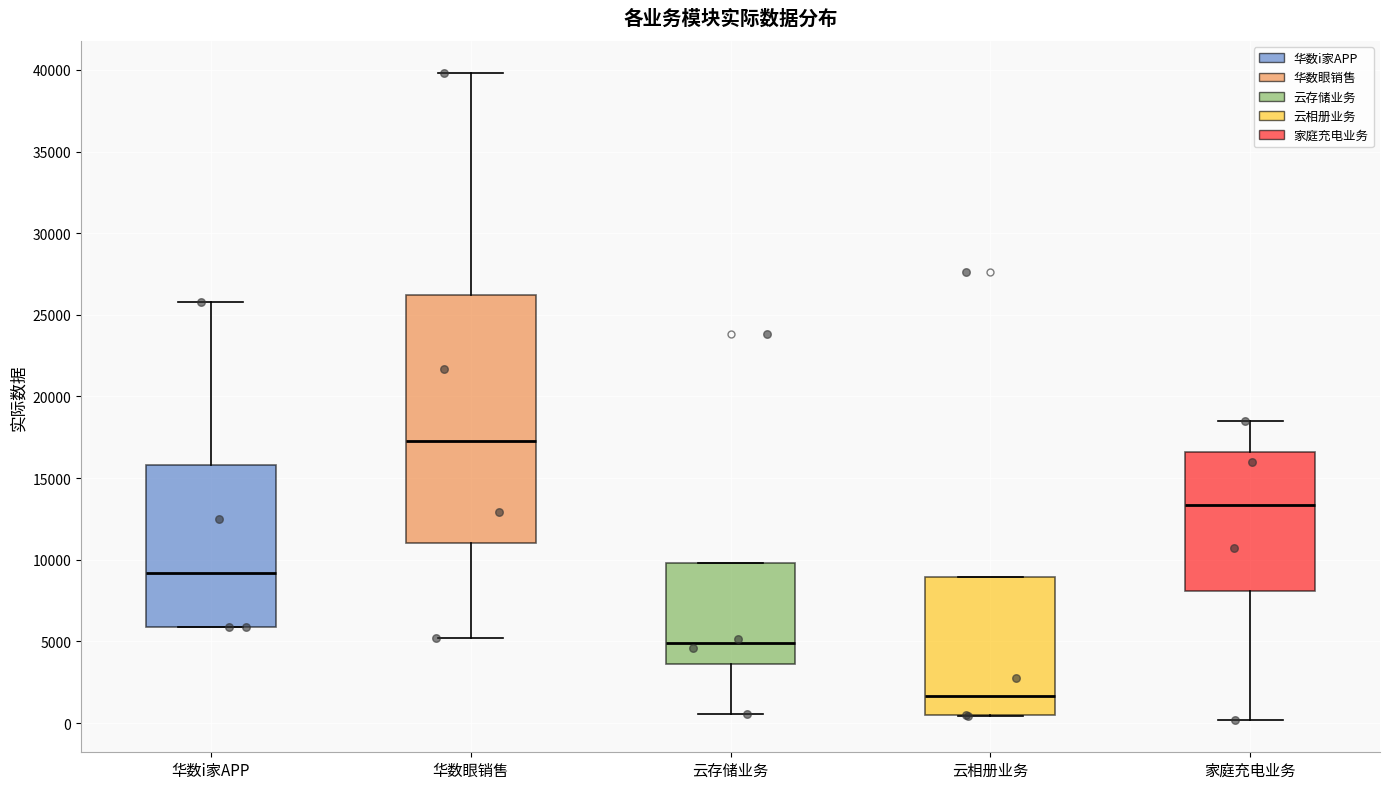

Which box's median line is the lowest?

云相册业务